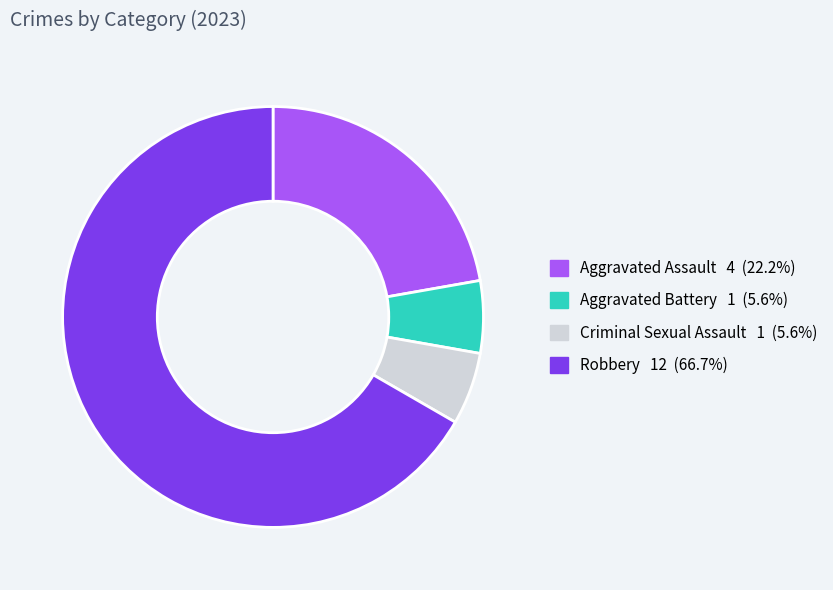

Between Criminal Sexual Assault and Robbery, which is larger?

Robbery